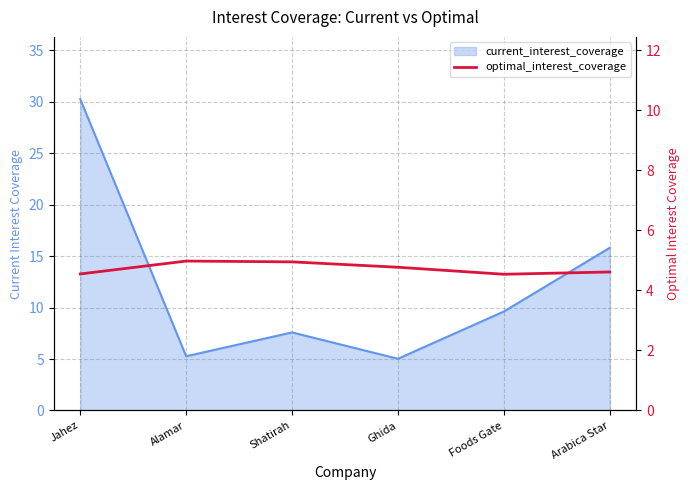

True or false: the data shows 3.0 at Arabica Star.

False